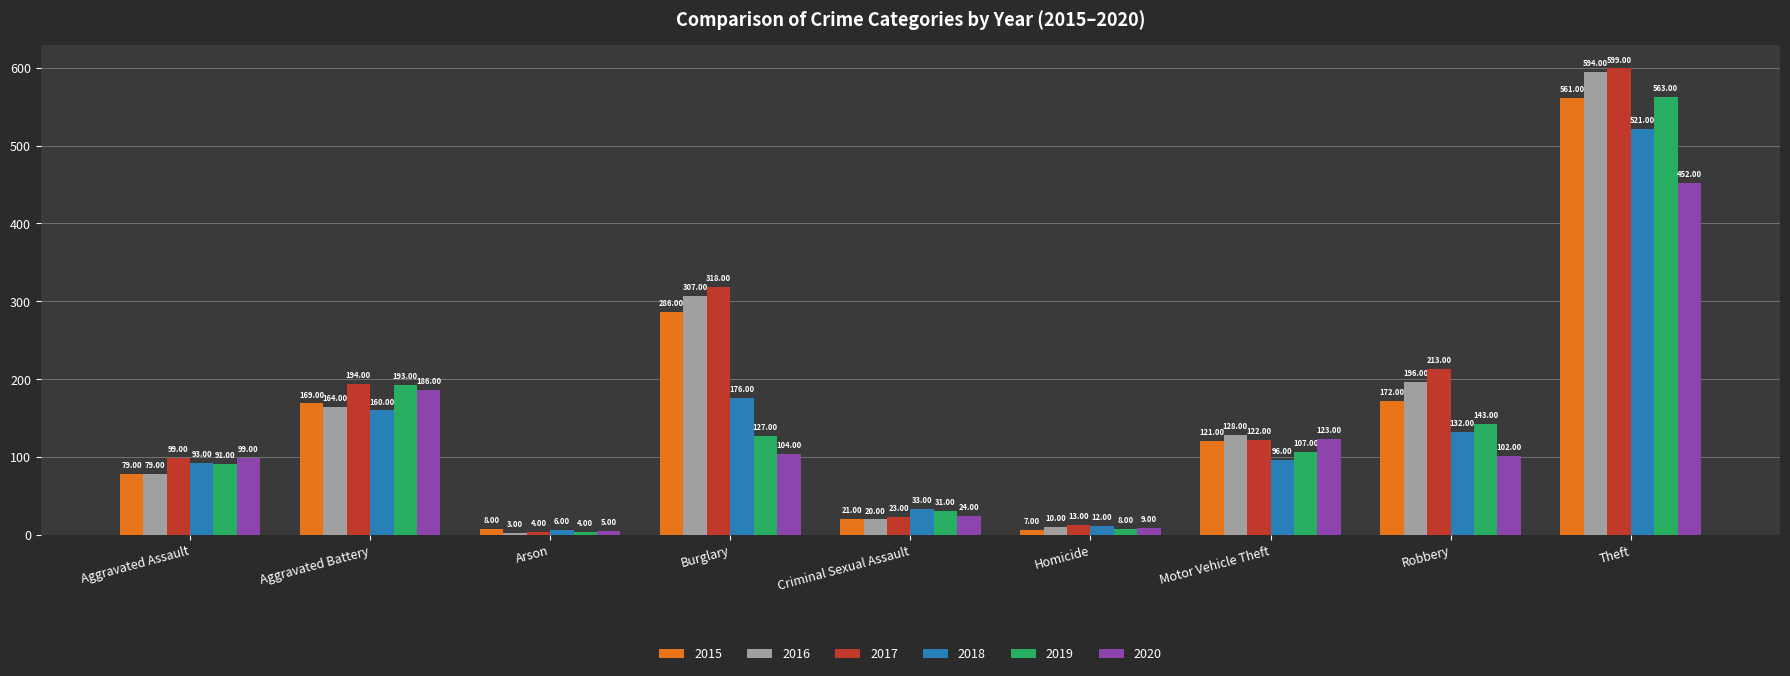

At which label is 2018 closest to 263?

Burglary